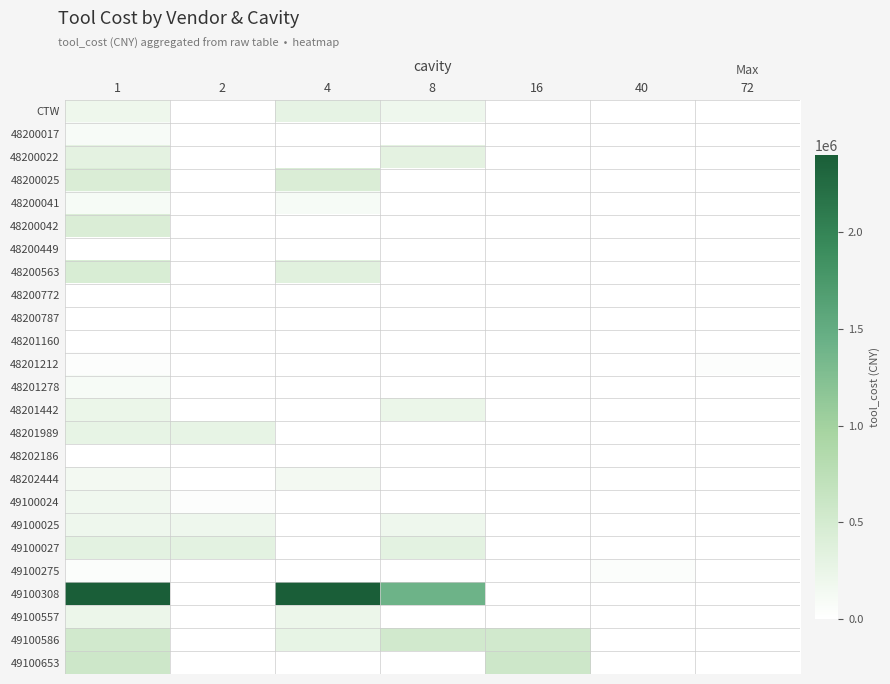

At which category does the chart reach its peak across all series?

1